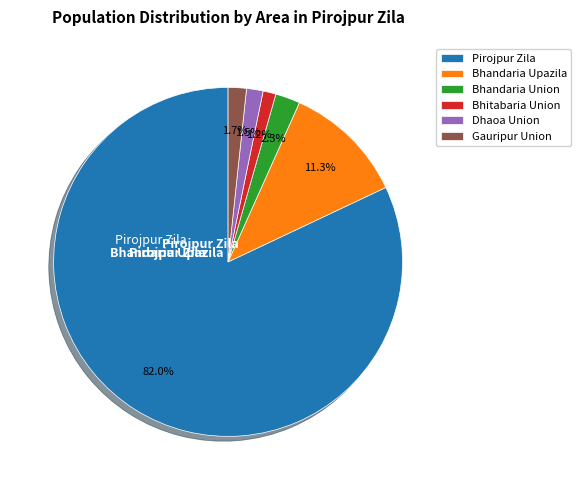

Which has a higher value, Dhaoa Union or Pirojpur Zila?

Pirojpur Zila